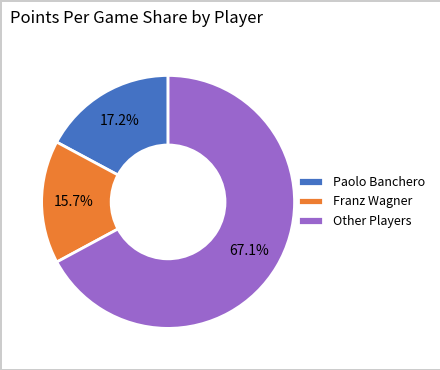

How many segments does this pie chart have?

3